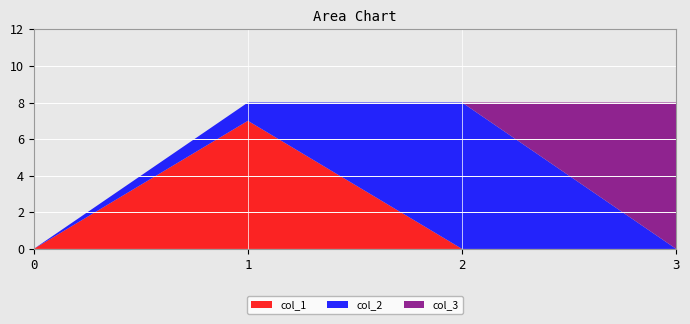

Reading left to right, extract all data points from this chart.

col_1: 0=0	1=7	2=0	3=0
col_2: 0=0	1=1	2=8	3=0
col_3: 0=0	1=0	2=0	3=8